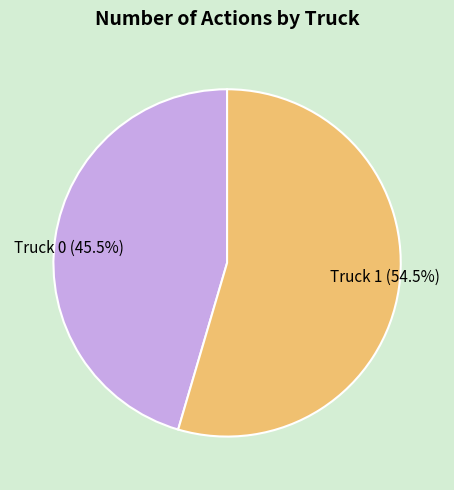

Rank the categories by value from highest to lowest.

Truck 1, Truck 0